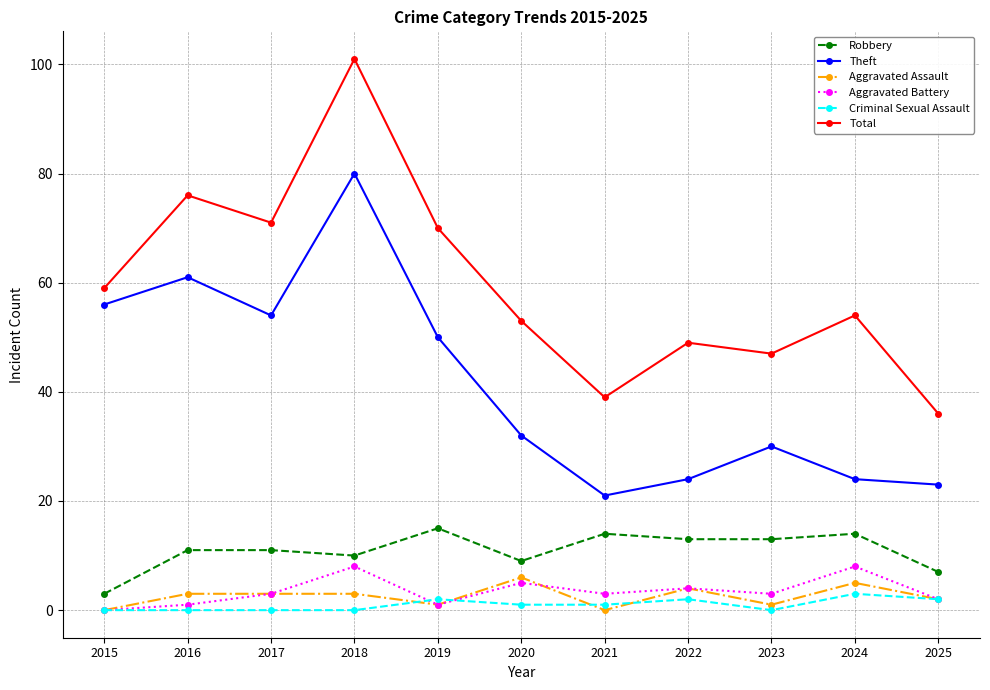

True or false: Aggravated Battery and Aggravated Assault cross at least once.

True